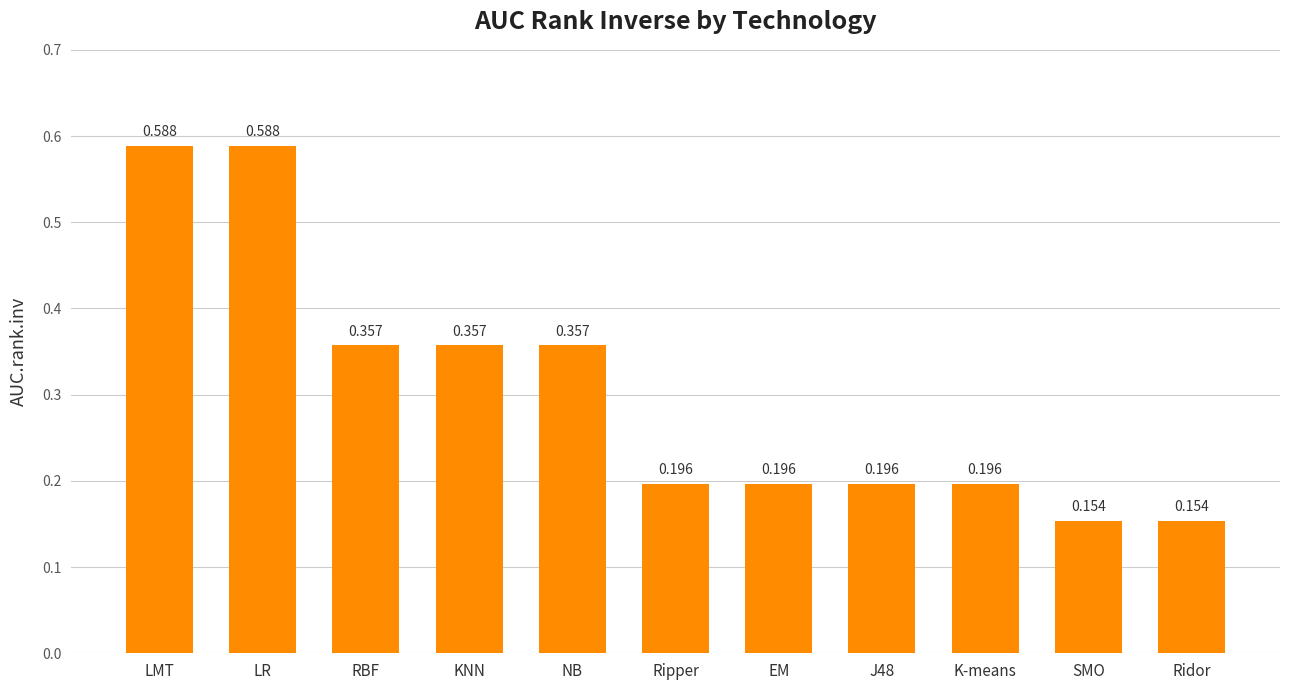

What is the label of the 6th bar from the right?

Ripper